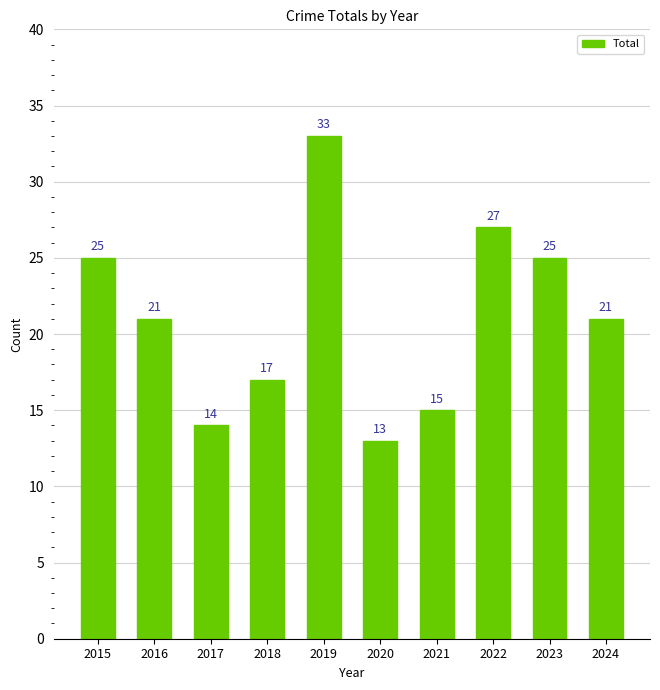

Which label corresponds to the smallest value in the chart?

2020